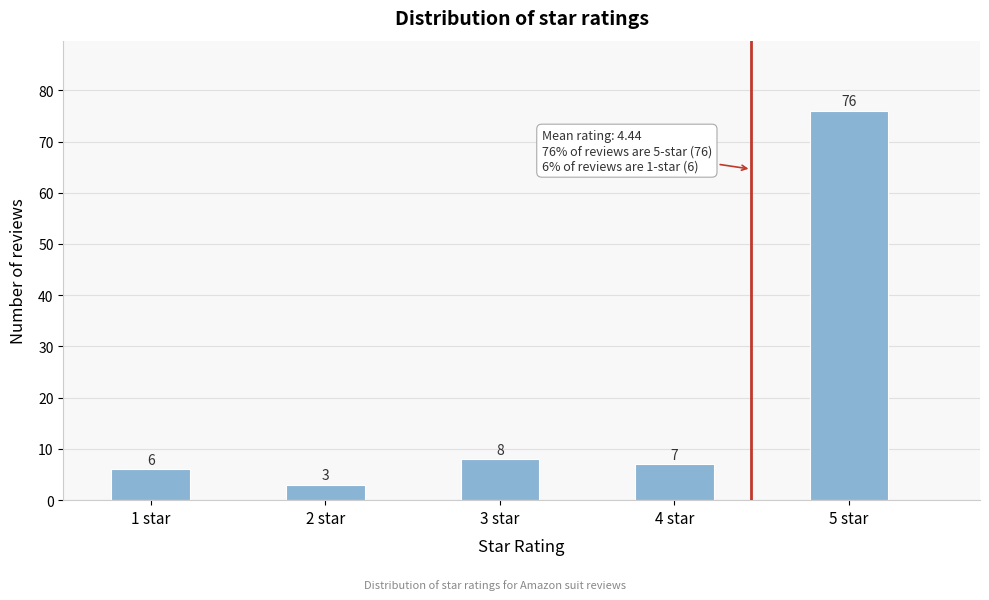

Reading left to right, transcribe all the data shown in this chart.

1 star=6	2 star=3	3 star=8	4 star=7	5 star=76